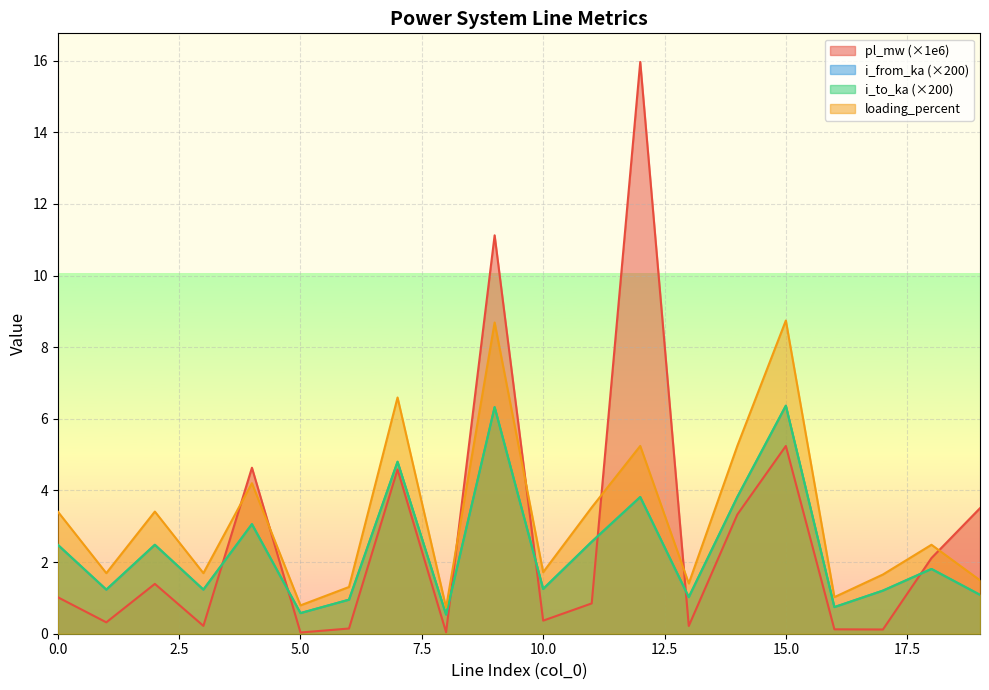

True or false: loading_percent and i_to_ka cross at least once.

False